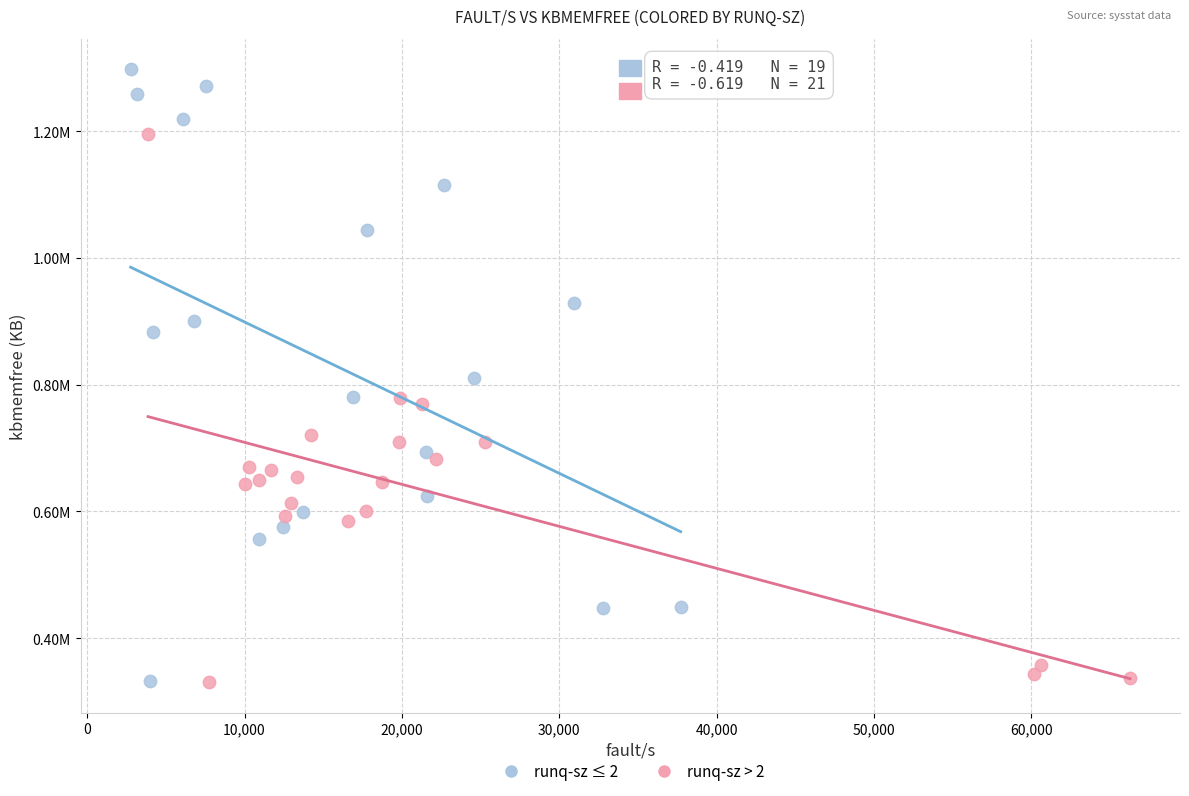

Which series has the widest spread of Y values?

runq-sz ≤ 2